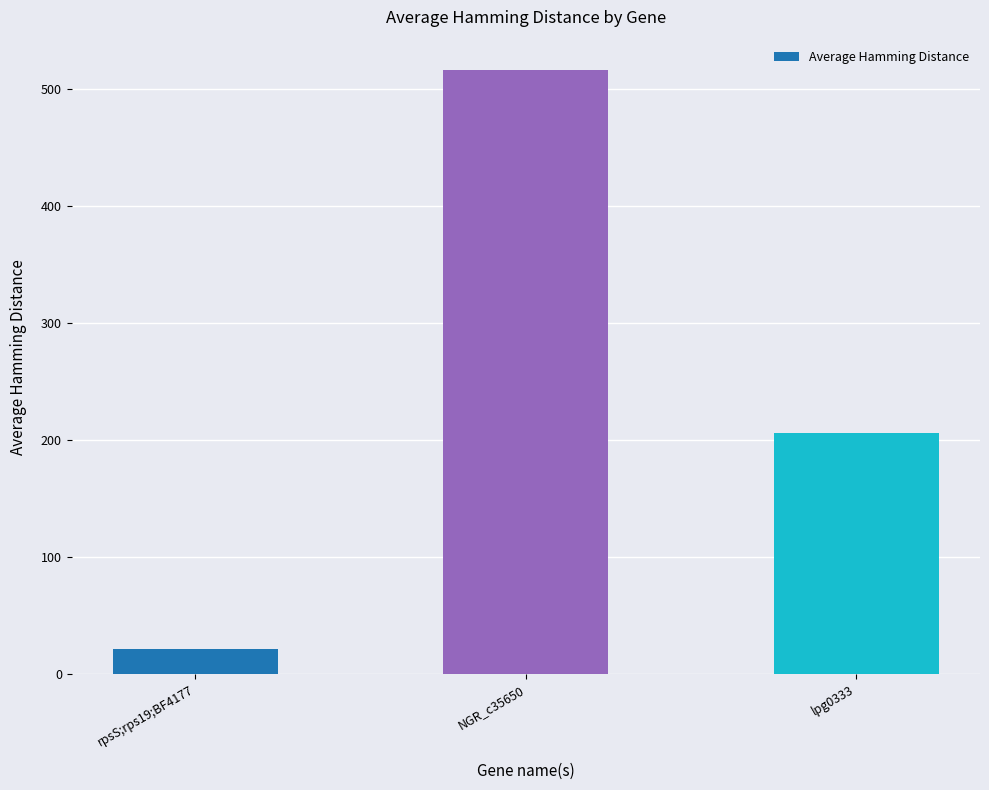

What is the smallest value displayed?

21.4